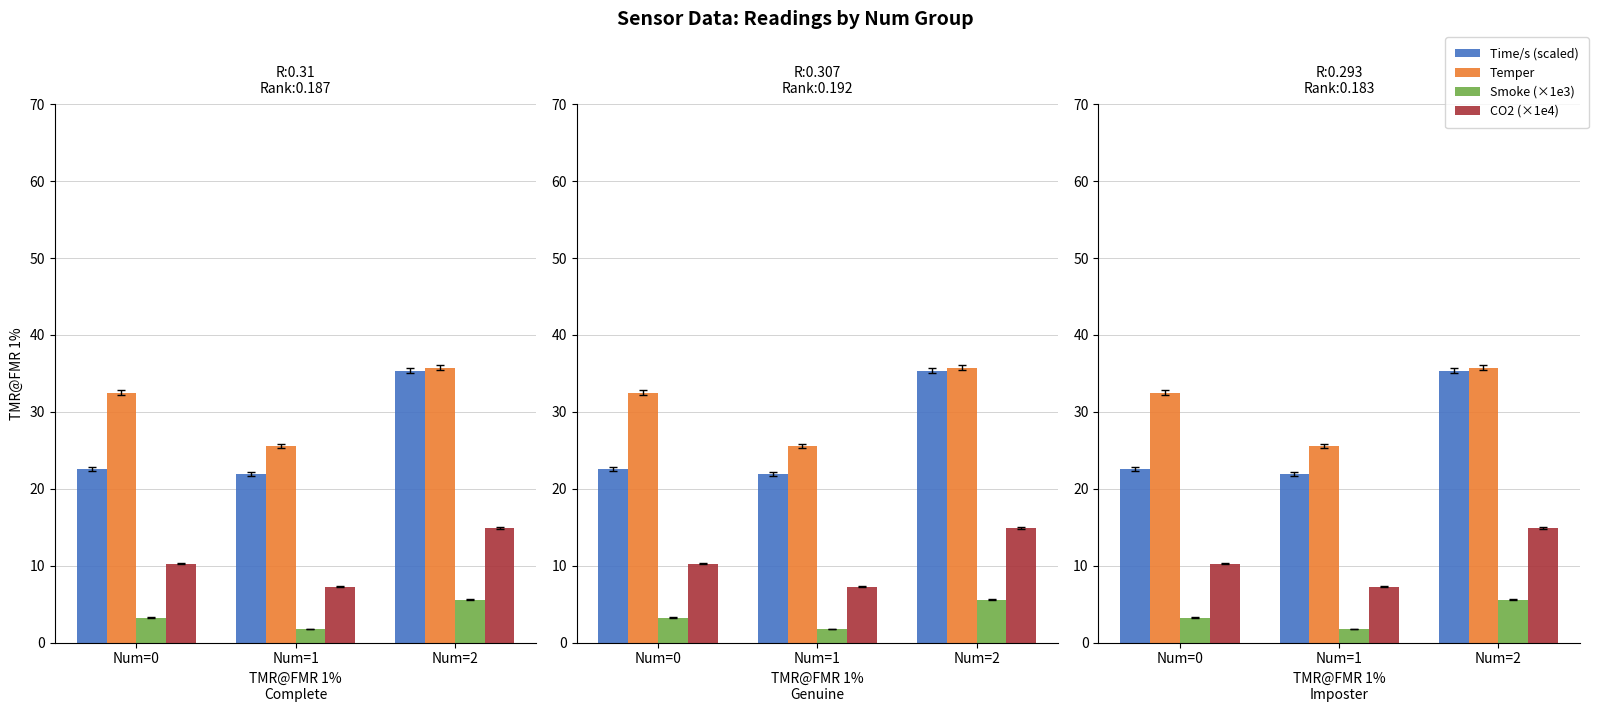

Reading left to right, what are all the values shown in this chart?

Time/s (scaled): 22.6	21.9	35.3
Temper: 32.5	25.5	35.7
Smoke (×1e3): 3.2	1.7	5.5
CO2 (×1e4): 10.3	7.3	14.9